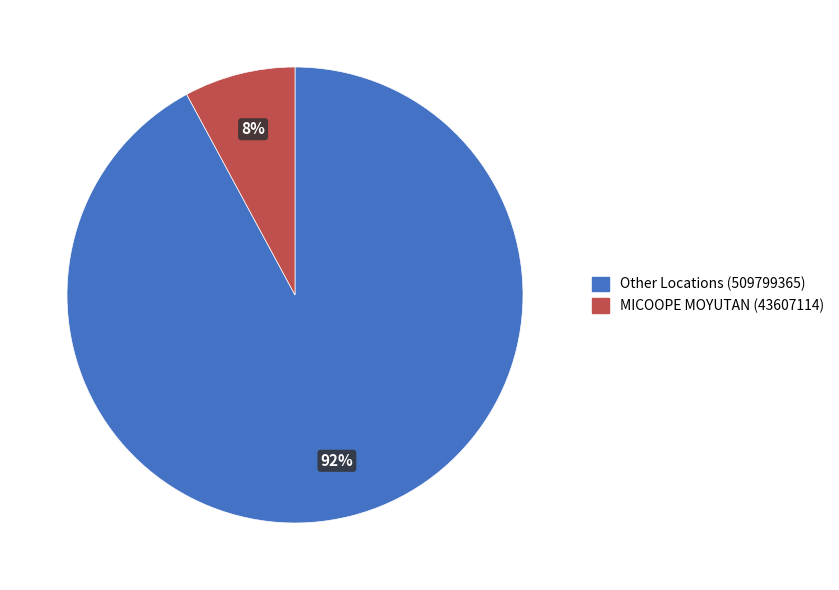

Is there any slice that represents more than half of the pie?

Yes